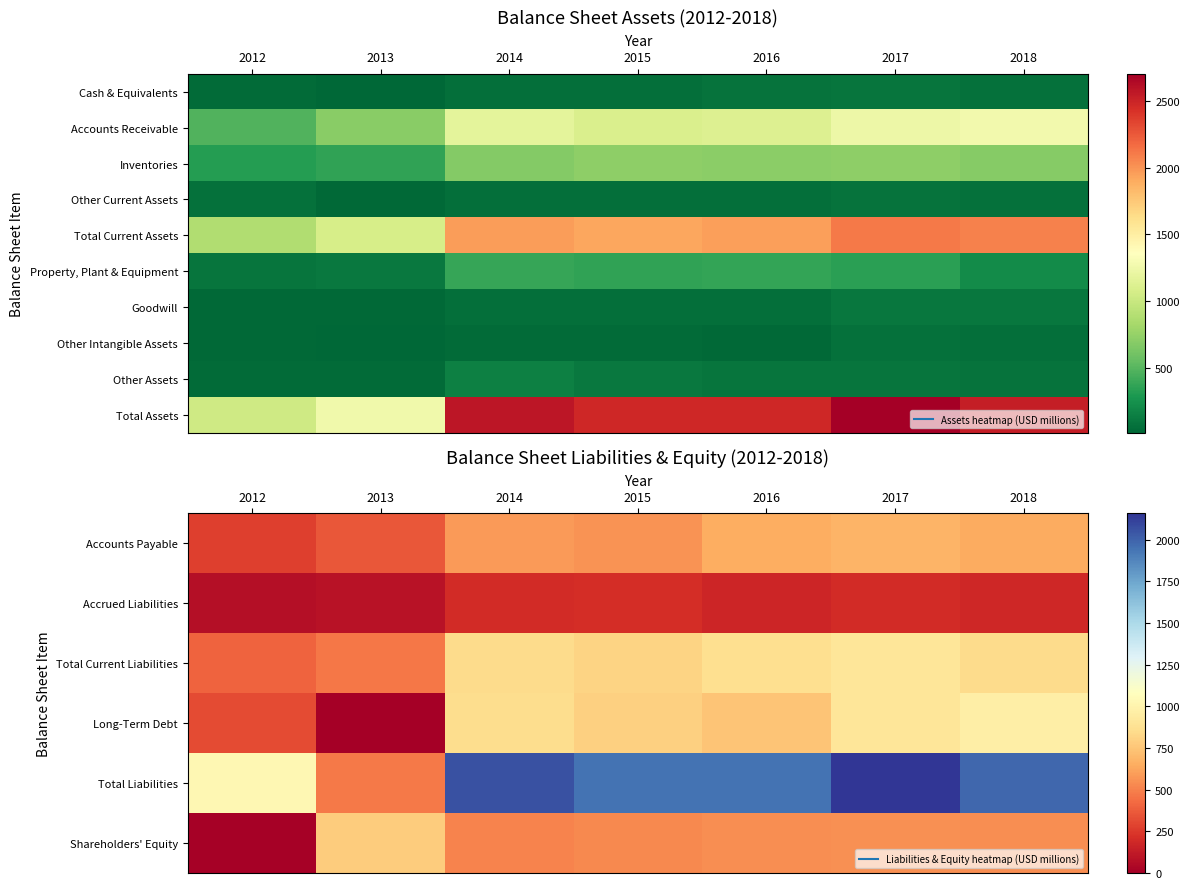

Rank the series at 2017 from highest to lowest value.

Total Assets, Total Liabilities, Long-Term Debt, Total Current Liabilities, Accounts Payable, Shareholders' Equity, Accrued Liabilities, Goodwill, Other Assets, Other Intangible Assets